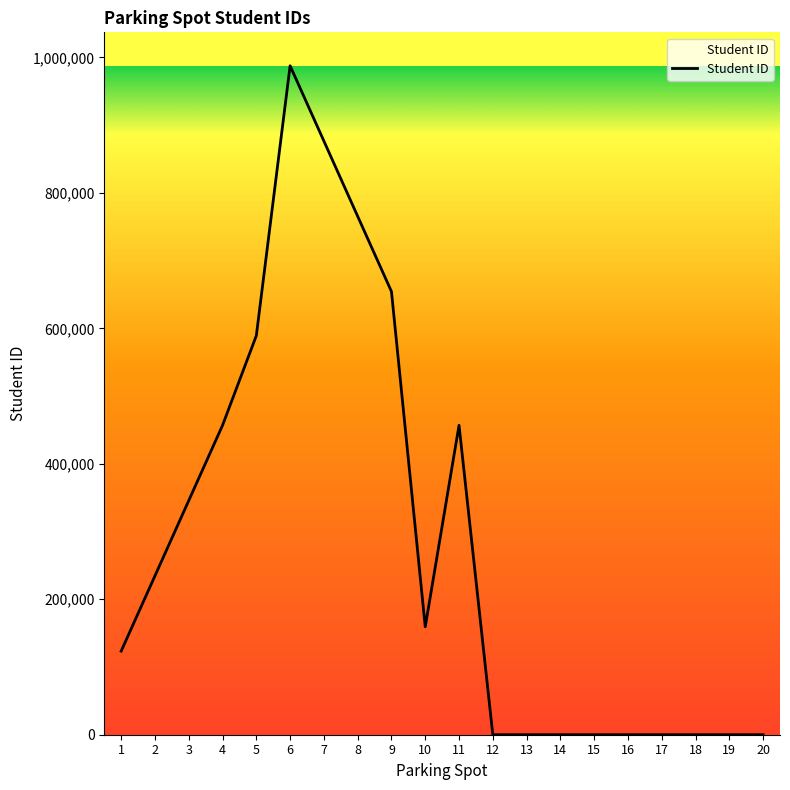

At which label does the data first exceed 159357?

2